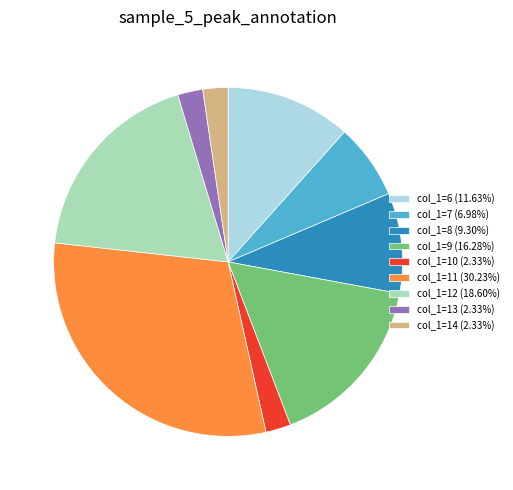

What is the ratio of the value at col_1=9 (16.28%) to the value at col_1=7 (6.98%)?

2.3